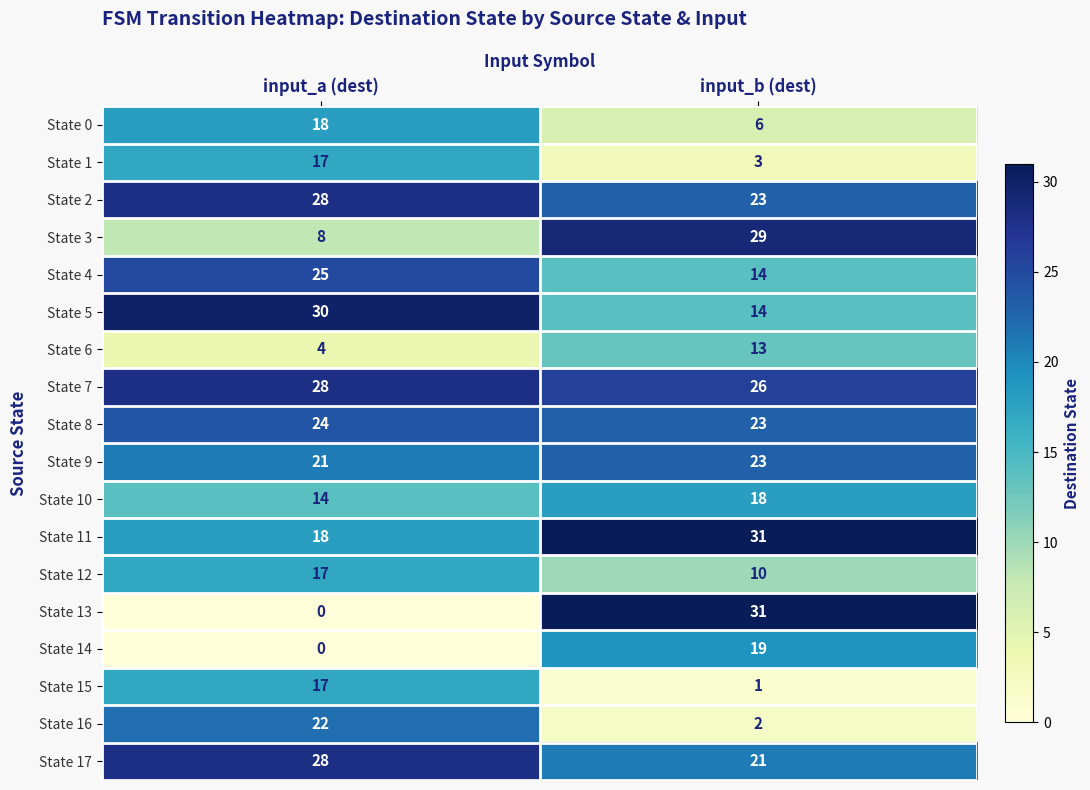

Is it true that State 1 equals 4 at input_b (dest)?

False